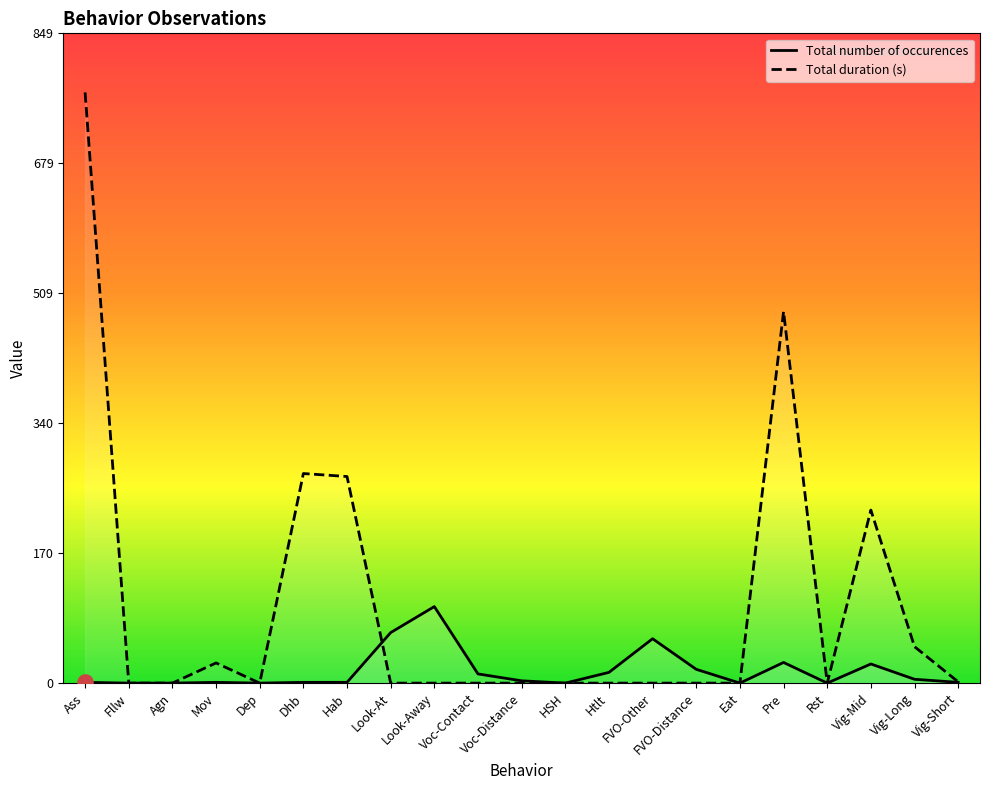

What are all the series names shown in the legend?

Total number of occurences, Total duration (s)